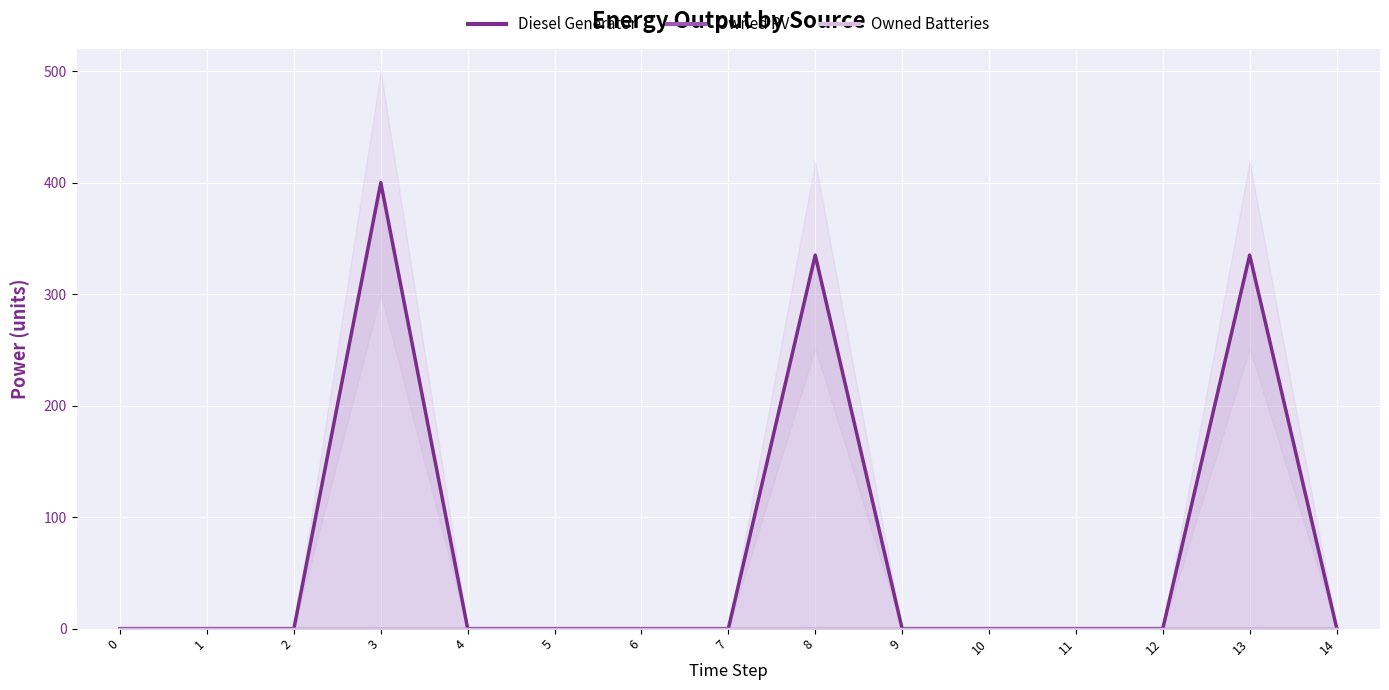

Rank the categories by Diesel Generator value from highest to lowest.

3, 13, 8, 14, 0, 1, 2, 4, 5, 6, 7, 9, 10, 11, 12